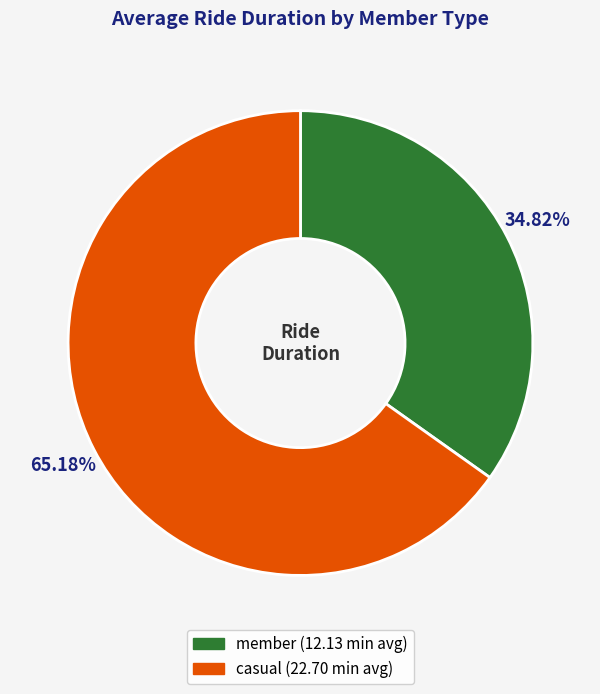

To the nearest percent, what portion does member represent?

35%